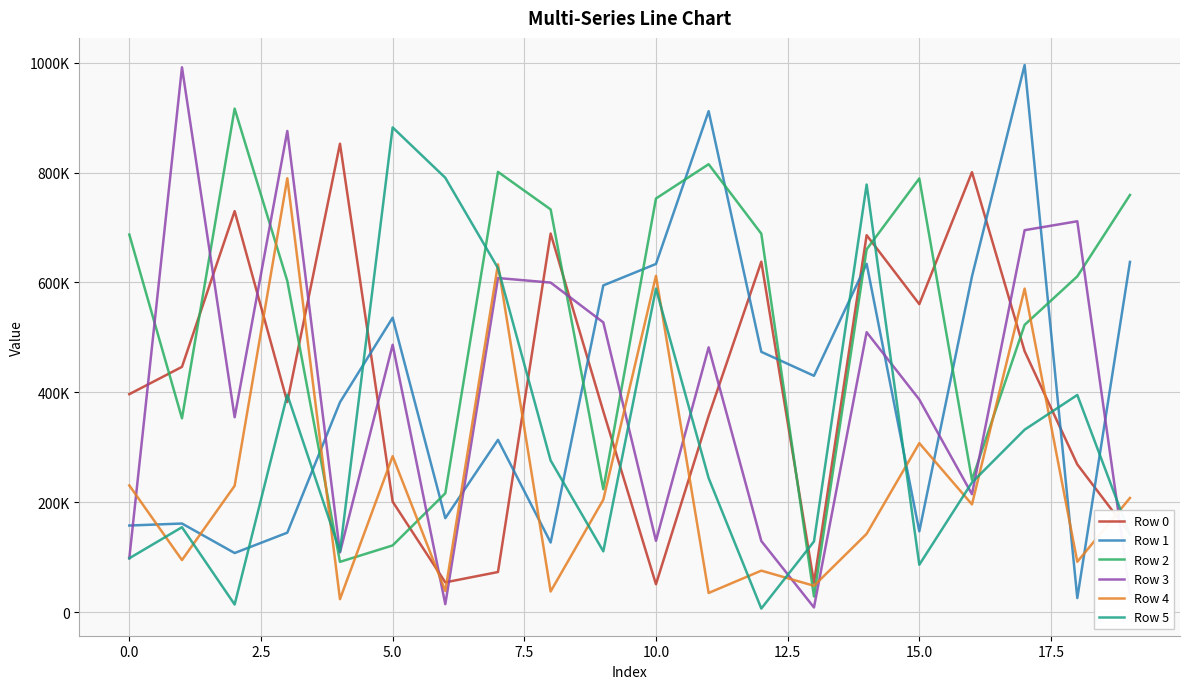

True or false: Row 5 and Row 0 cross at least once.

True